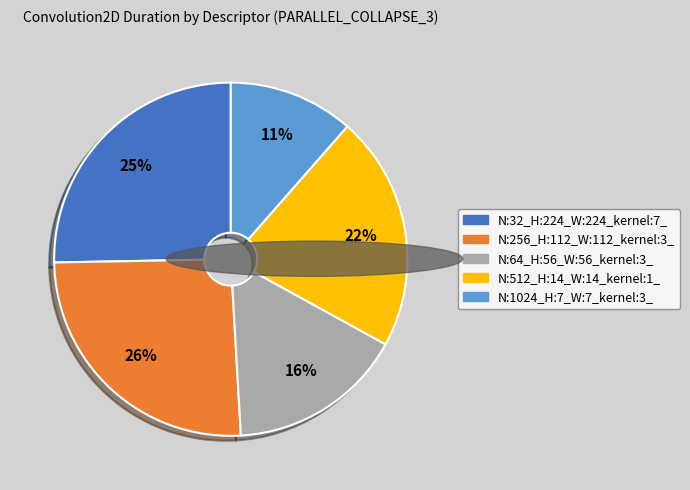

Do N:512_H:14_W:14_kernel:1_ and N:256_H:112_W:112_kernel:3_ together represent more than half of the pie?

No